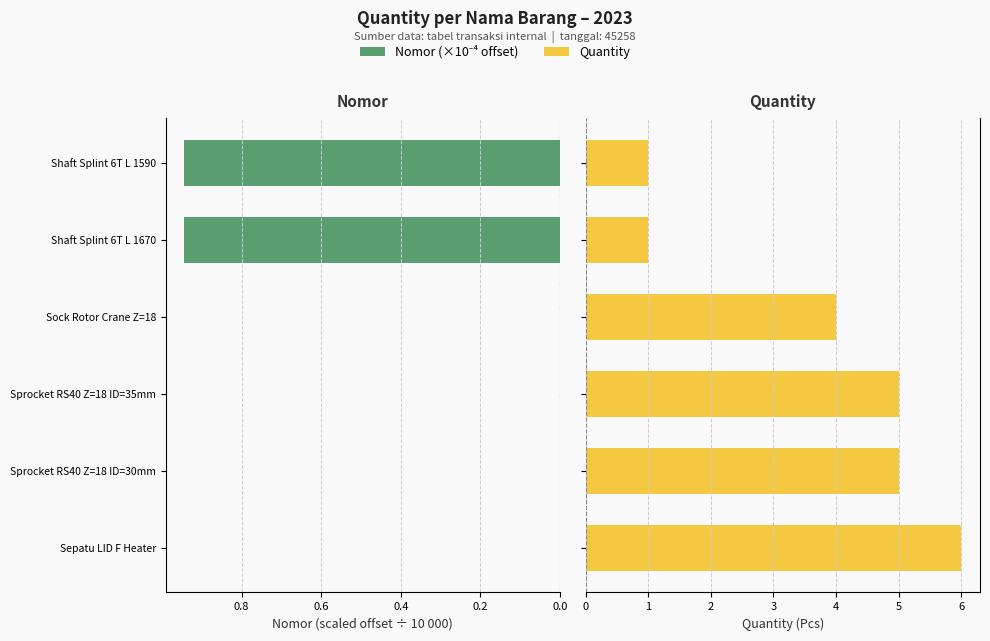

At how many categories does at least one series exceed 4?

3